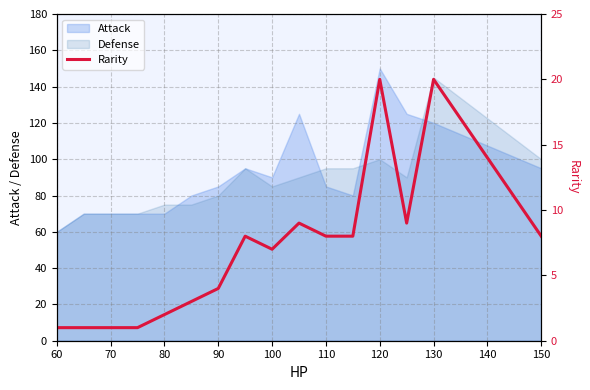

Does the chart display data point markers on the line(s)?

No